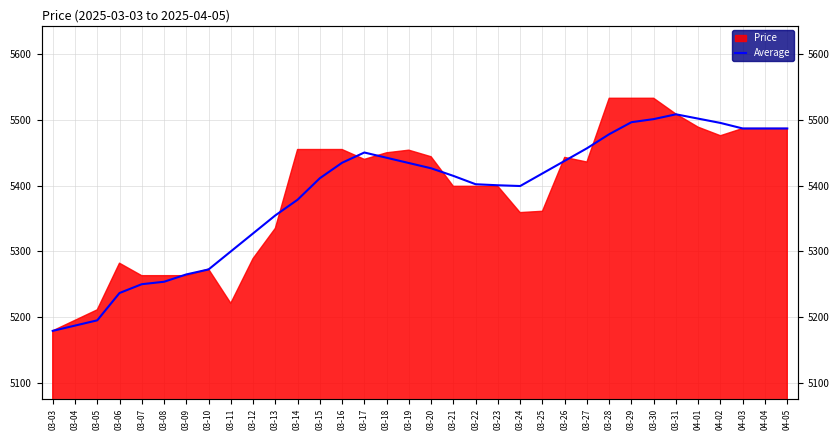

What is the difference between the maximum and minimum values?

329.6